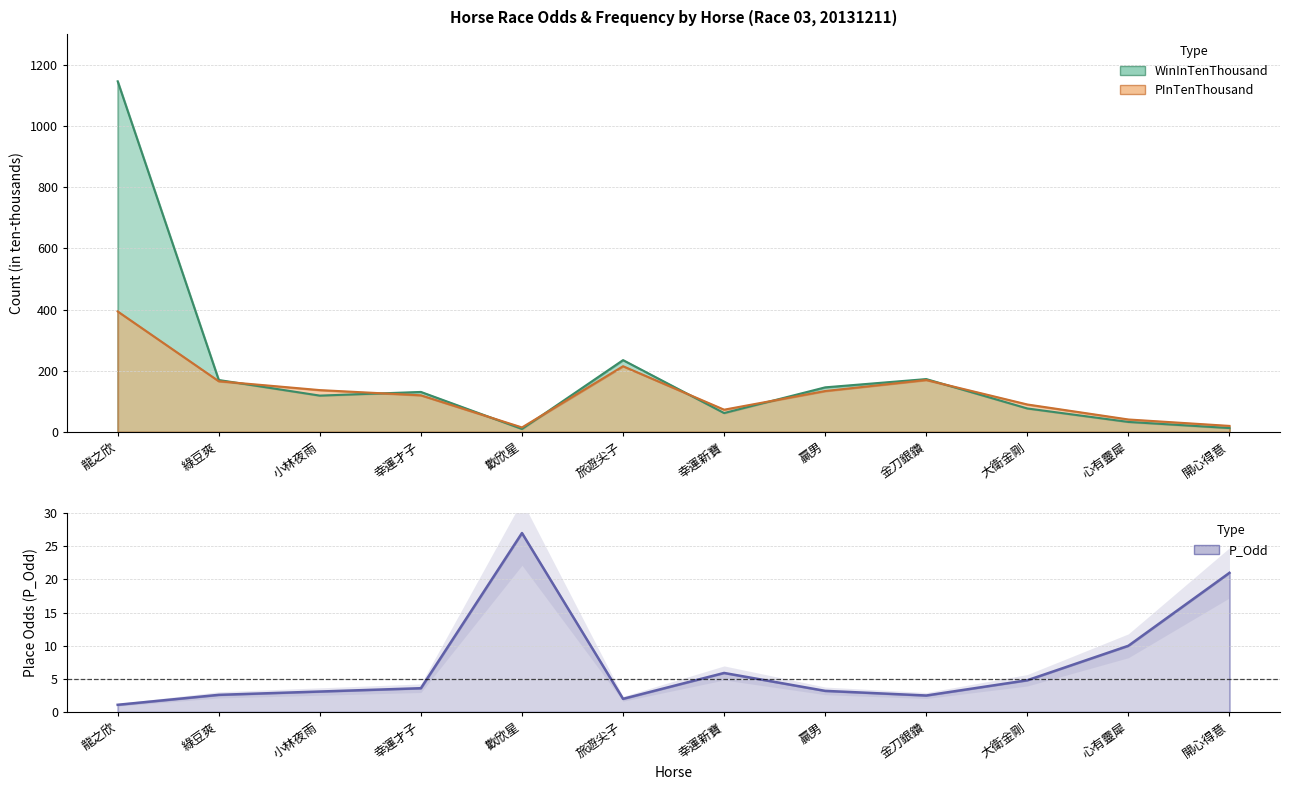

How many values in the WinInTenThousand series exceed 131?

5